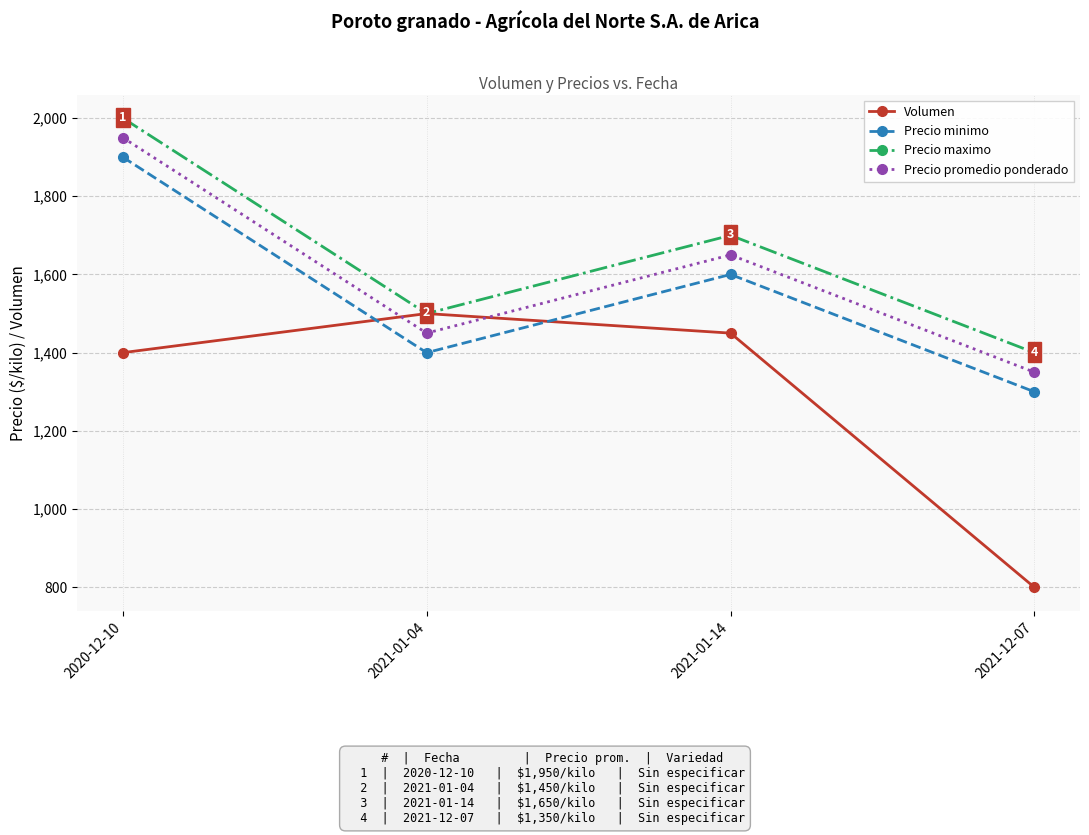

What is the lowest value of the Volumen series?

800